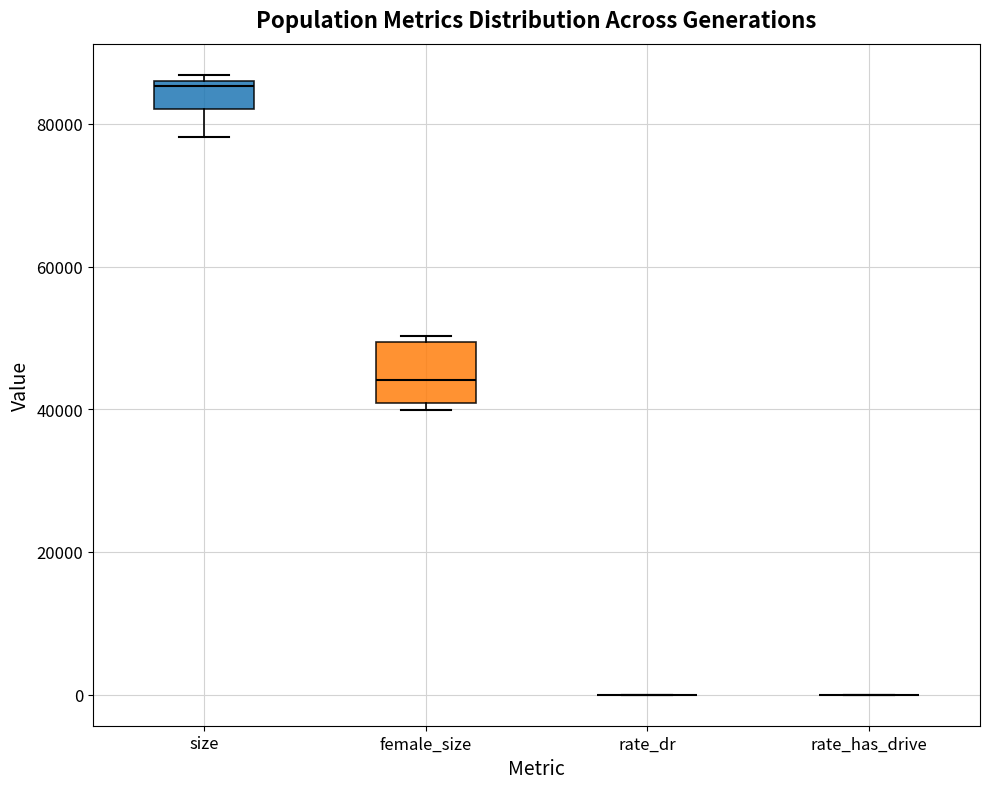

Reading left to right, transcribe this box plot: for each box, give where its median line is, the range the box spans, and where its two whiskers end, as read against the y-axis. The values are not printed on the chart, so give them approximately, as read against the axis.

size: median 86000 (just below the box's upper edge), box 82000 to 86000, whiskers 78000 to 86000 (just above the box's upper edge)
female_size: median 44000, box 40000 to 50000, whiskers 40000 (just below the box's lower edge) to 50000 (just above the box's upper edge)
rate_dr: box collapsed to a line at 0, whiskers 0 to 0
rate_has_drive: box collapsed to a line at 0, whiskers 0 to 0